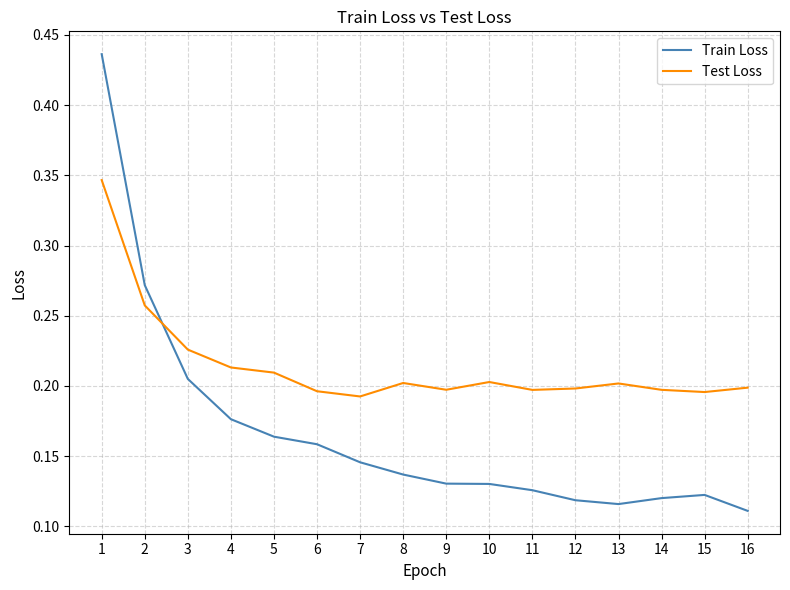

Which category has the highest value across all series?

1